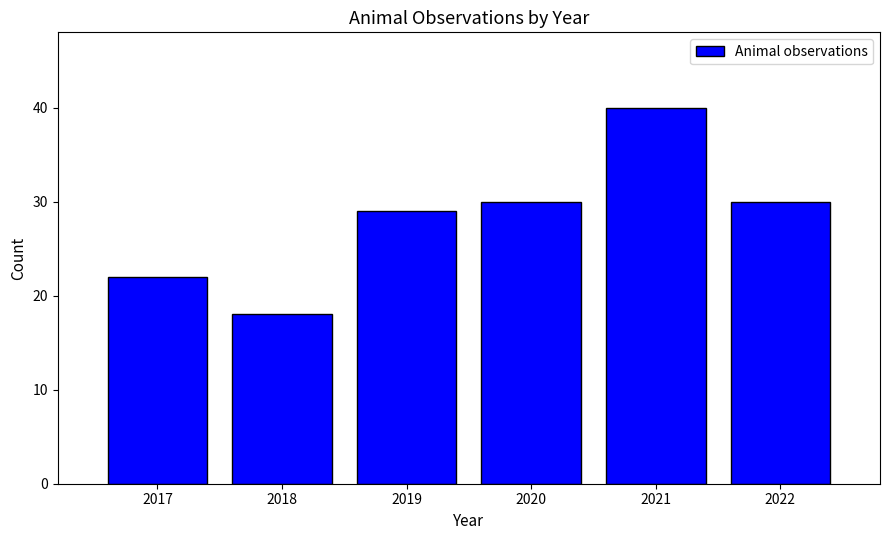

Reading left to right, extract all data points from this chart.

22	18	29	30	40	30